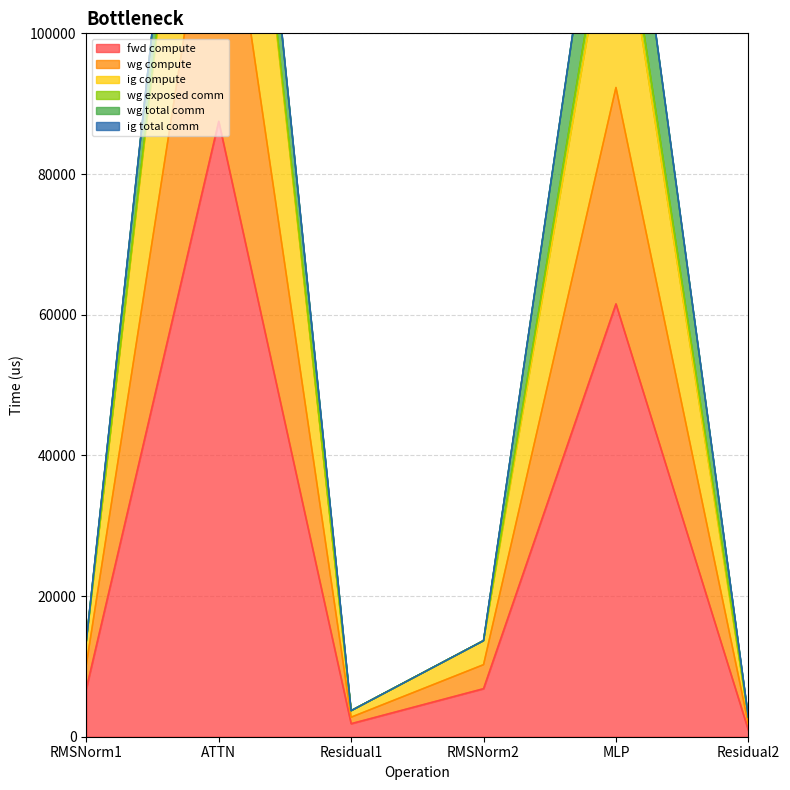

True or false: ig compute and wg compute cross at least once.

False